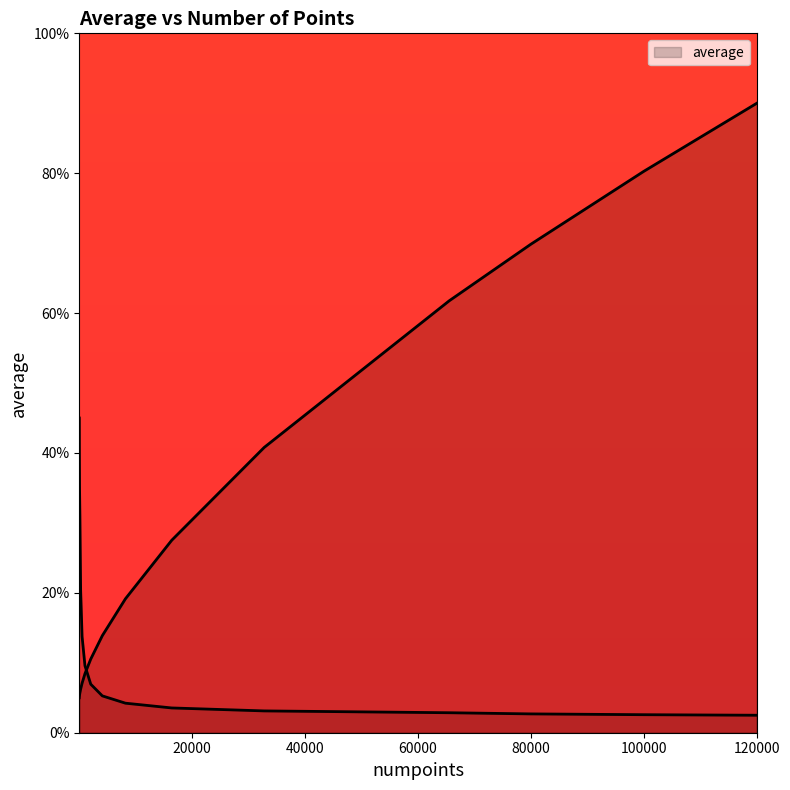

The chart shows a value of 3.0 at 1024. True or false?

False